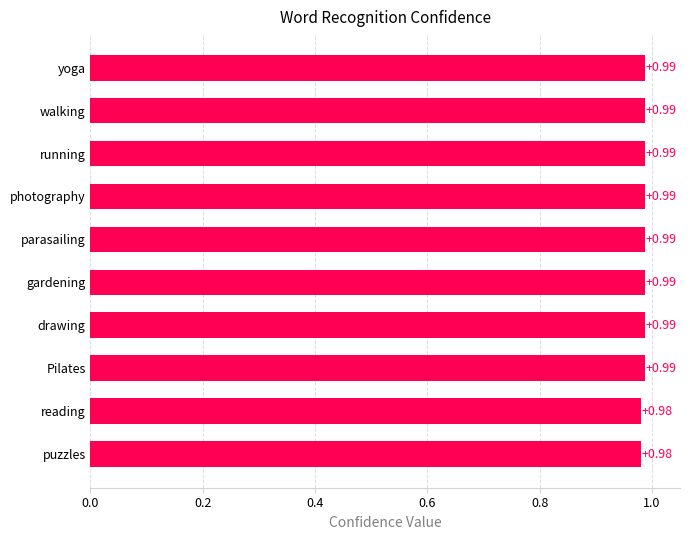

What is the sum of all values?

9.9